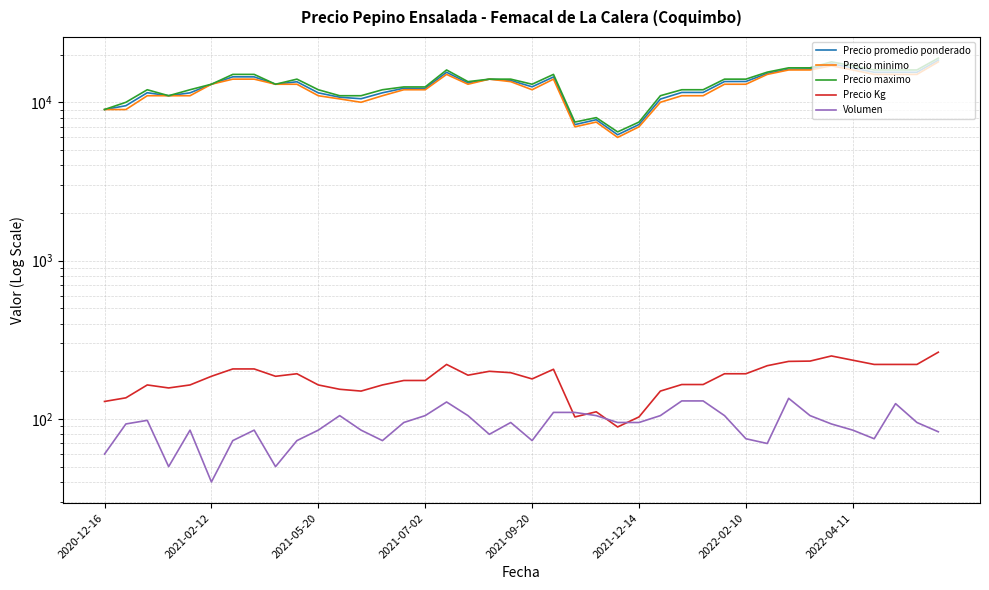

At which label does Precio promedio ponderado reach its minimum?

24